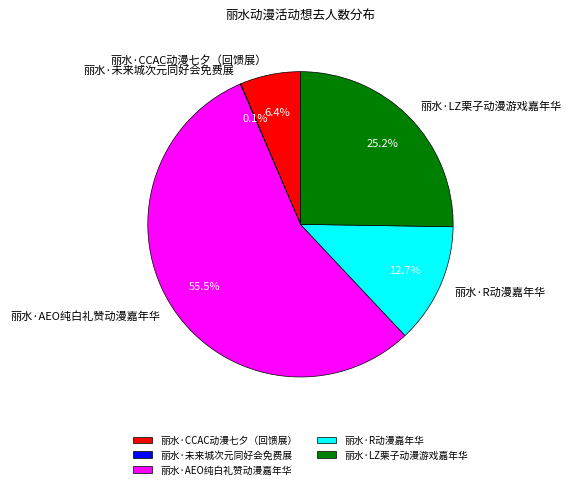

Which slice is the largest?

丽水·AEO纯白礼赞动漫嘉年华